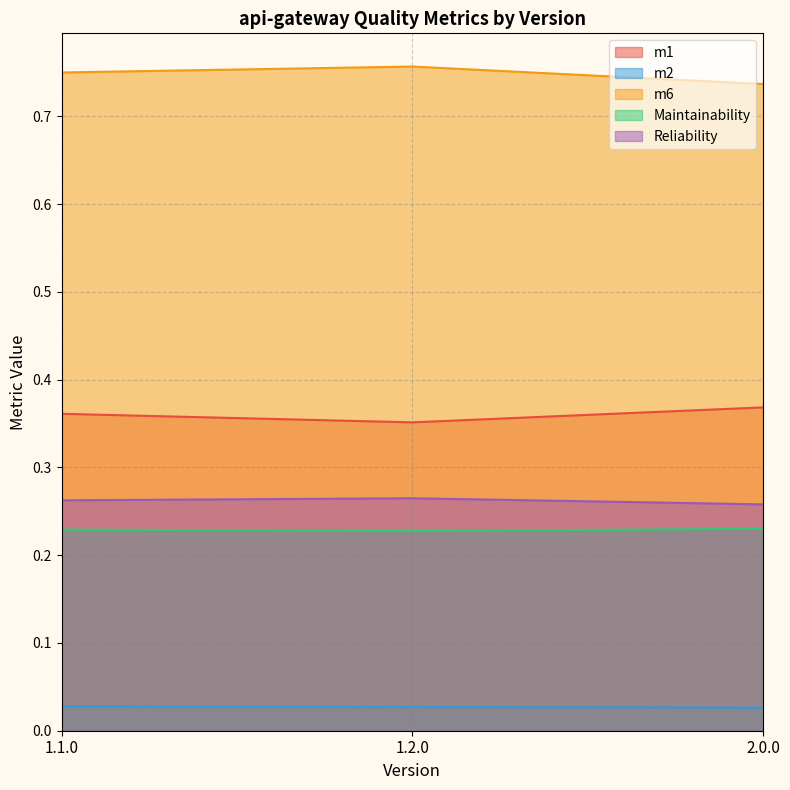

What is the average value of the Reliability series?

0.3